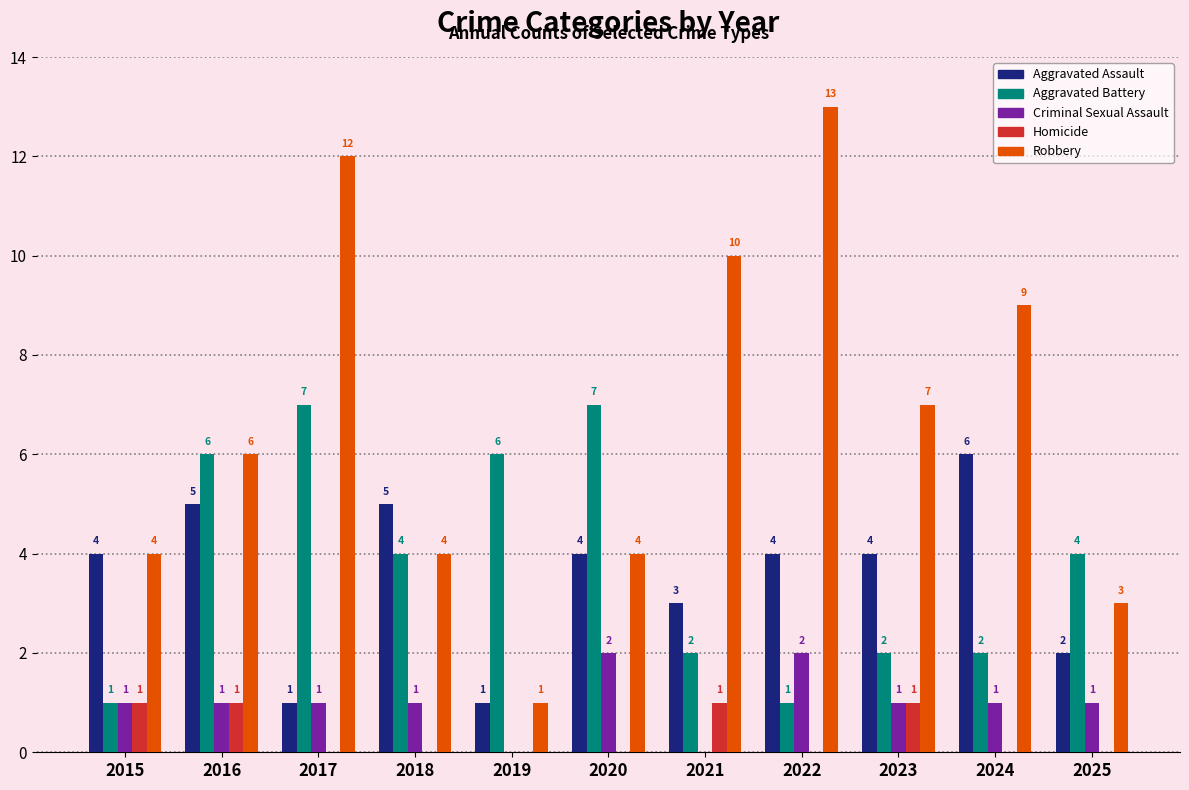

What is the sum of the Robbery values at 2021 and 2022?

23